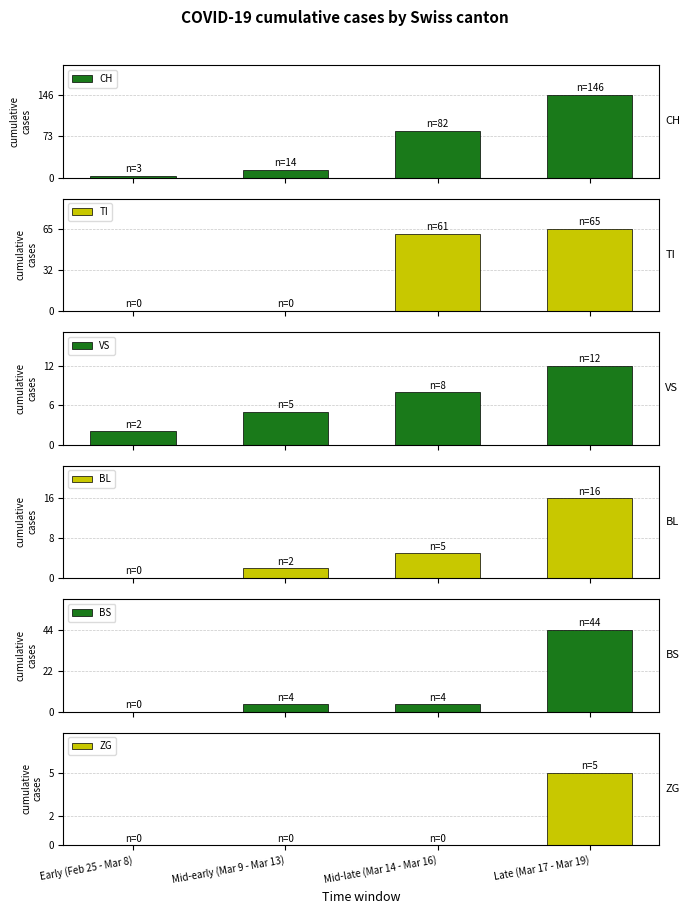

What is the difference between the highest and lowest values at Late (Mar 17 - Mar 19)?

141